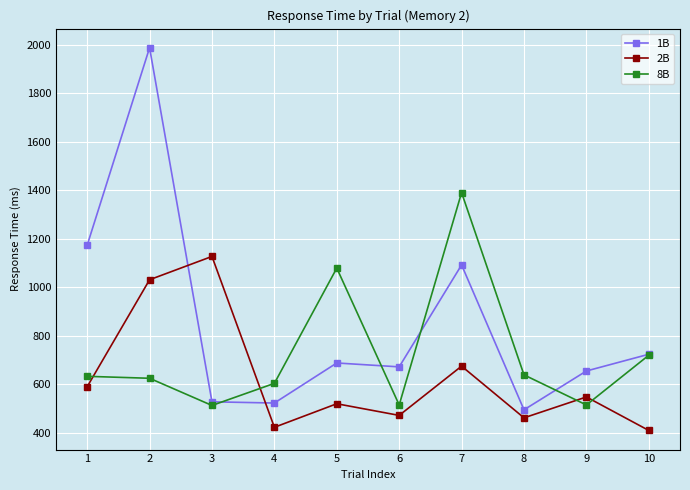

Which series has the largest total across all categories?

1B